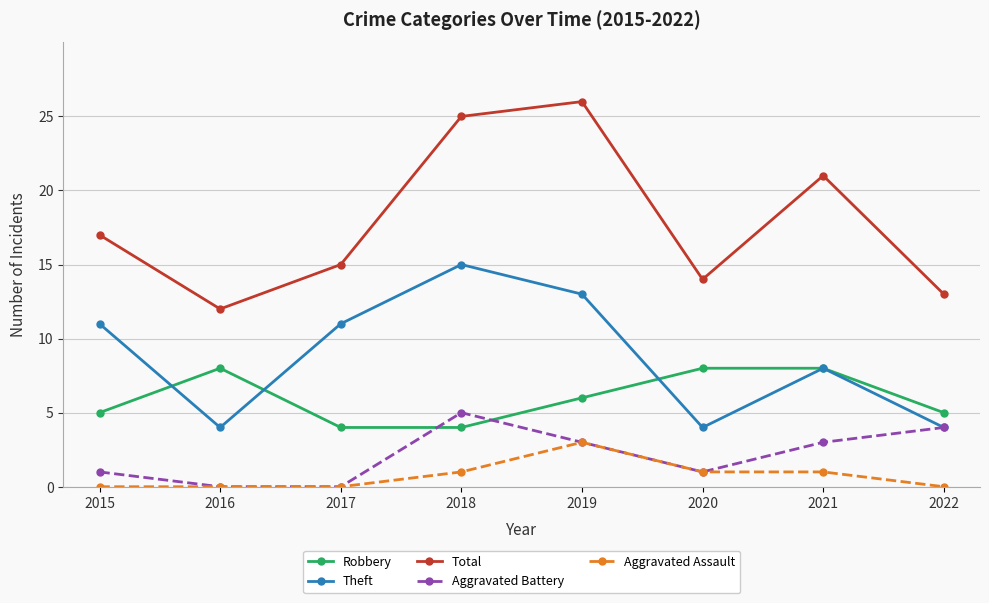

What is the difference between the second highest and minimum values in the Aggravated Battery series?

4